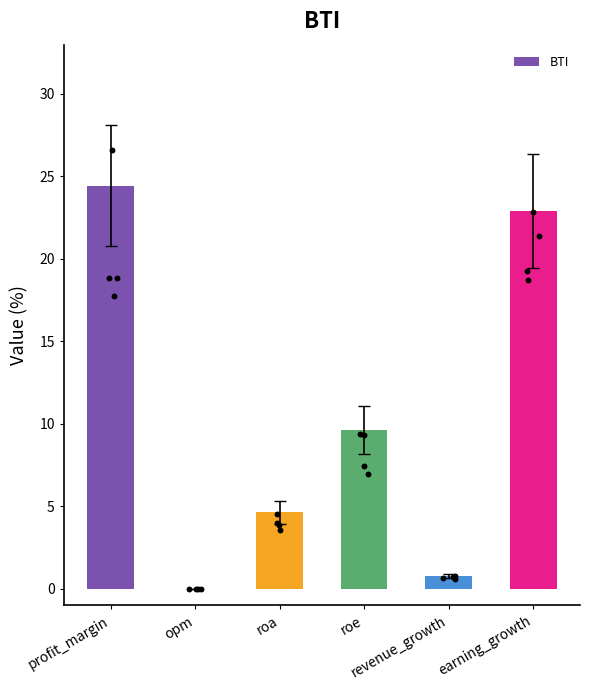

Between revenue_growth and earning_growth, which is larger?

earning_growth